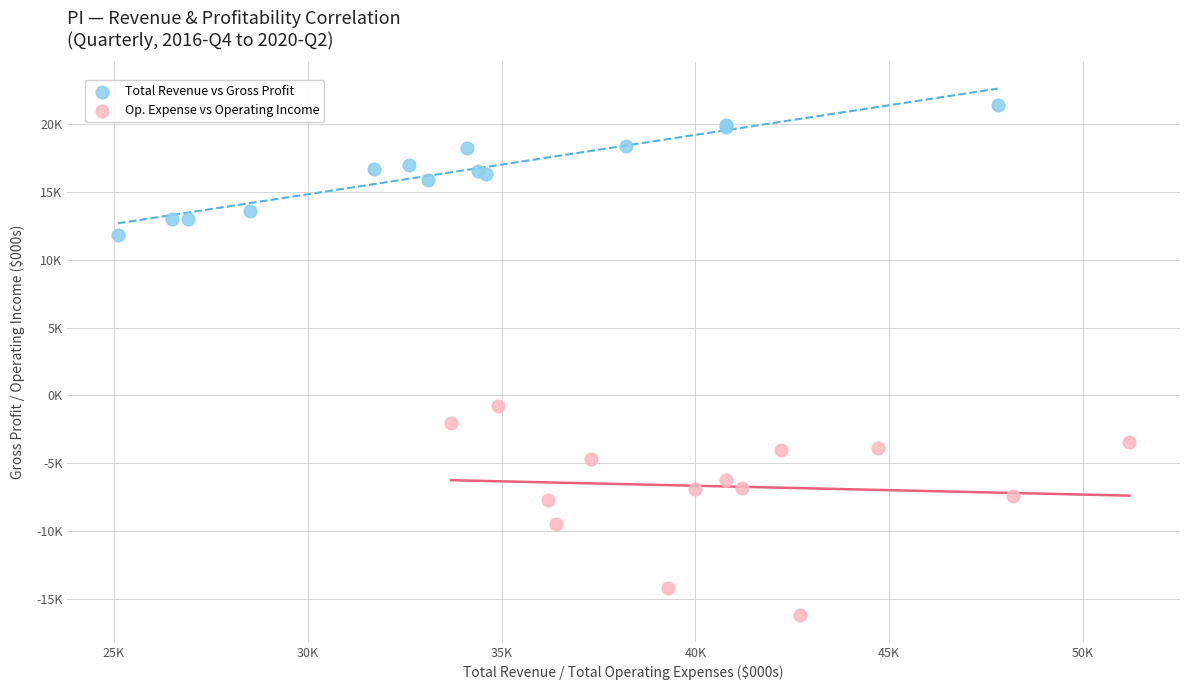

Which series contains the lowest Y value?

Op. Expense vs Operating Income